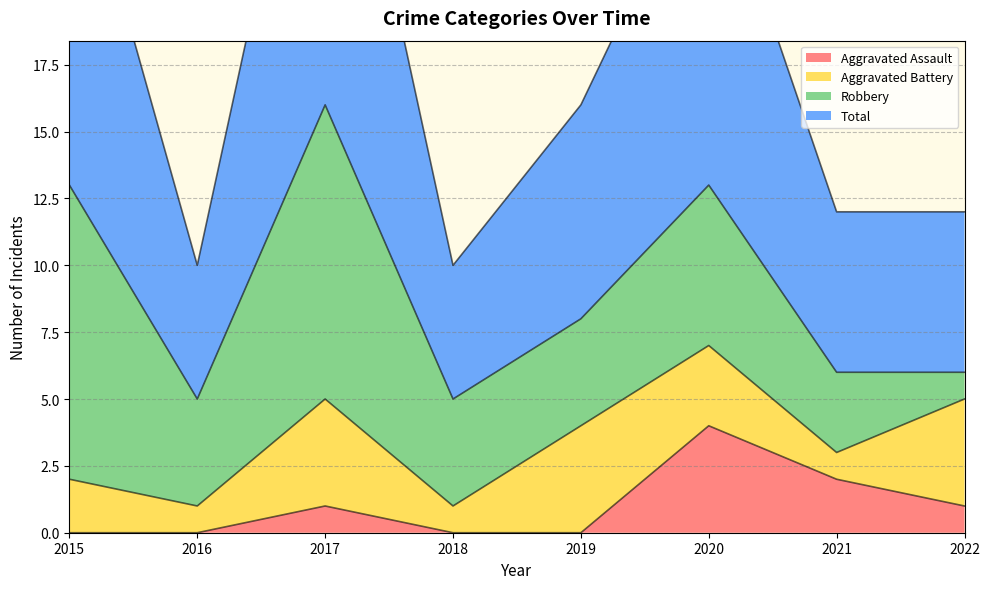

Which series has the largest total across all categories?

Total